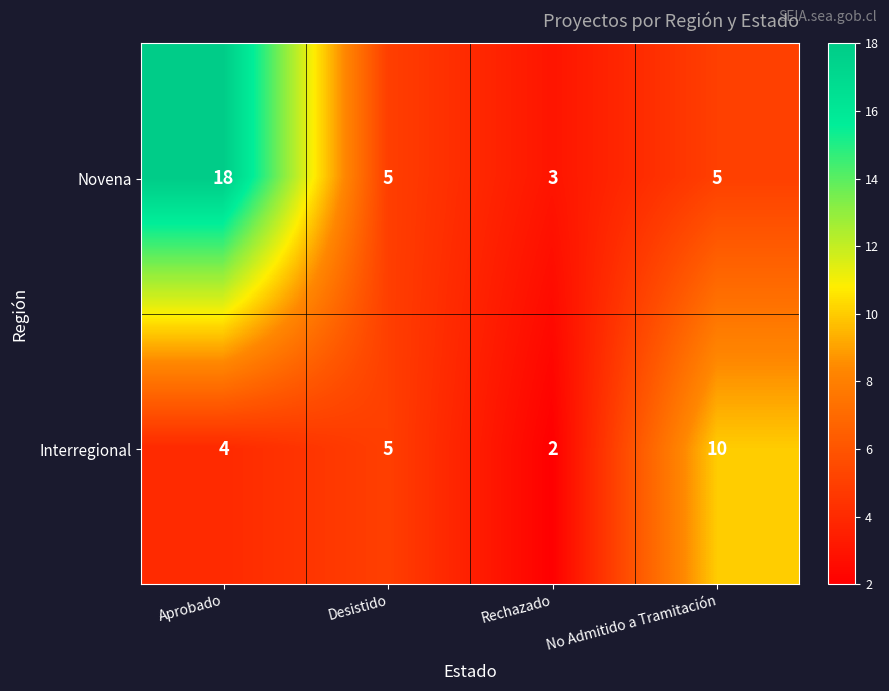

How many data points in Interregional are less than 5?

2